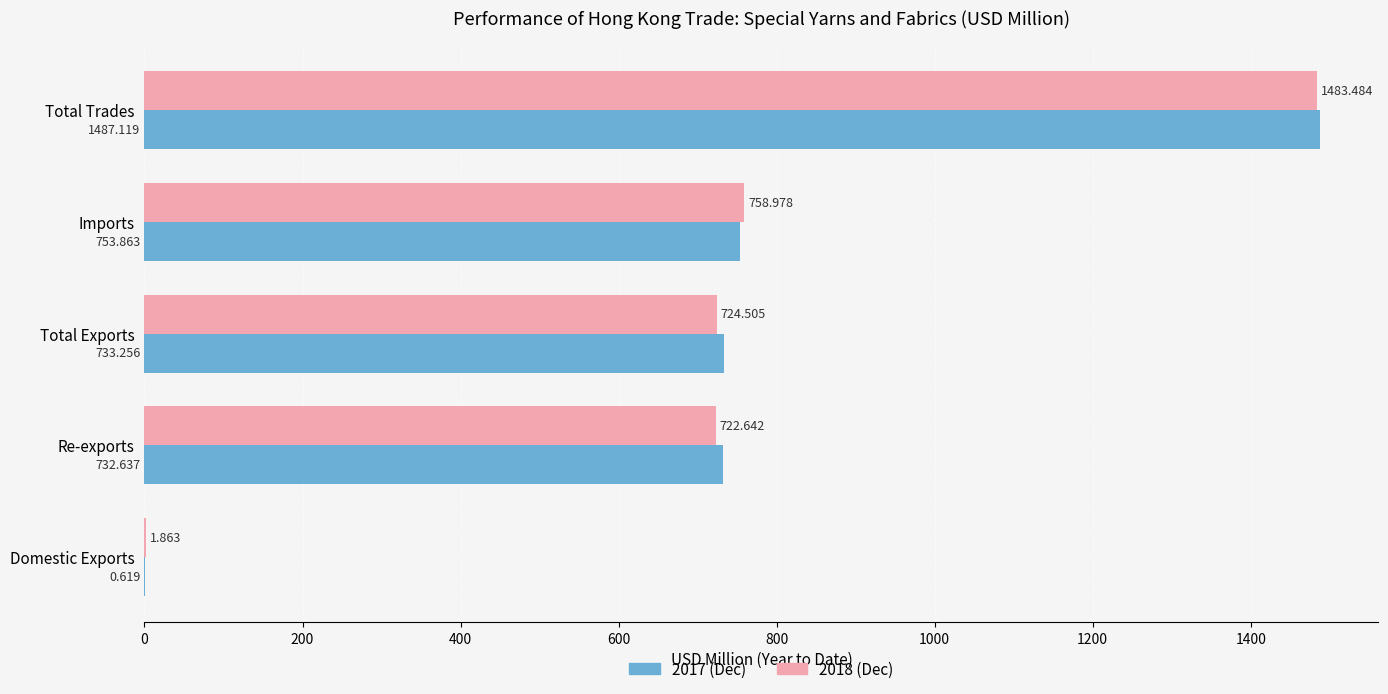

Which label corresponds to the largest value in the chart?

Total Trades